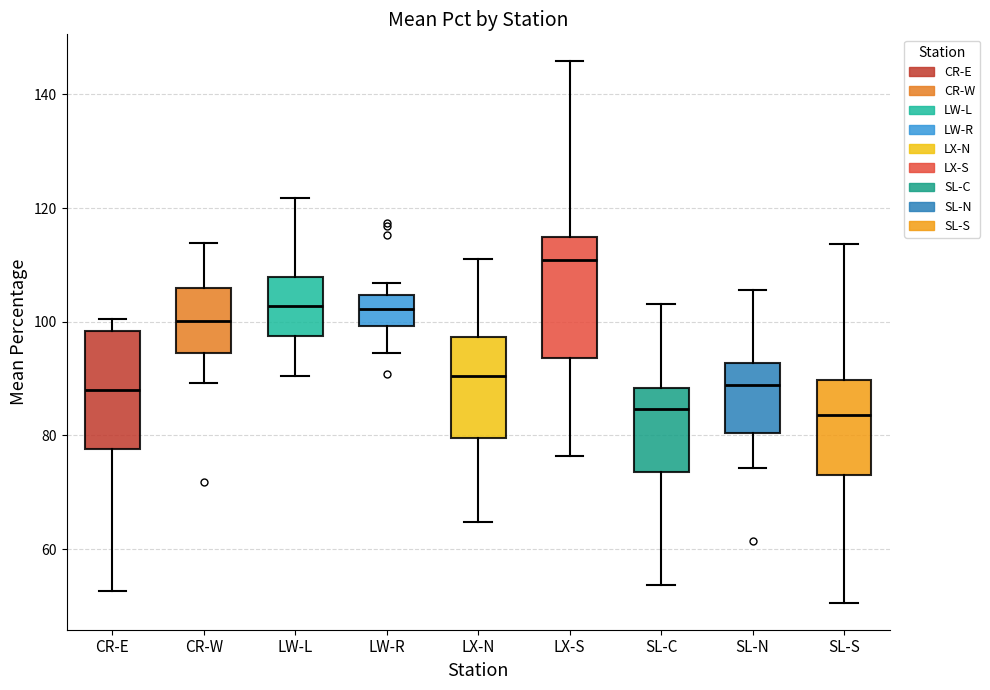

Reading left to right, transcribe this box plot: for each box, give where its median line is, the range the box spans, and where its two whiskers end, as read against the y-axis. The values are not printed on the chart, so give them approximately, as read against the axis.

CR-E: median 88, box 78 to 98, whiskers 52 to 100
CR-W: median 100, box 94 to 106, whiskers 90 to 114
LW-L: median 102, box 98 to 108, whiskers 90 to 122
LW-R: median 102, box 100 to 104, whiskers 94 to 106
LX-N: median 90, box 80 to 98, whiskers 64 to 112
LX-S: median 110, box 94 to 114, whiskers 76 to 146
SL-C: median 84, box 74 to 88, whiskers 54 to 104
SL-N: median 88, box 80 to 92, whiskers 74 to 106
SL-S: median 84, box 74 to 90, whiskers 50 to 114